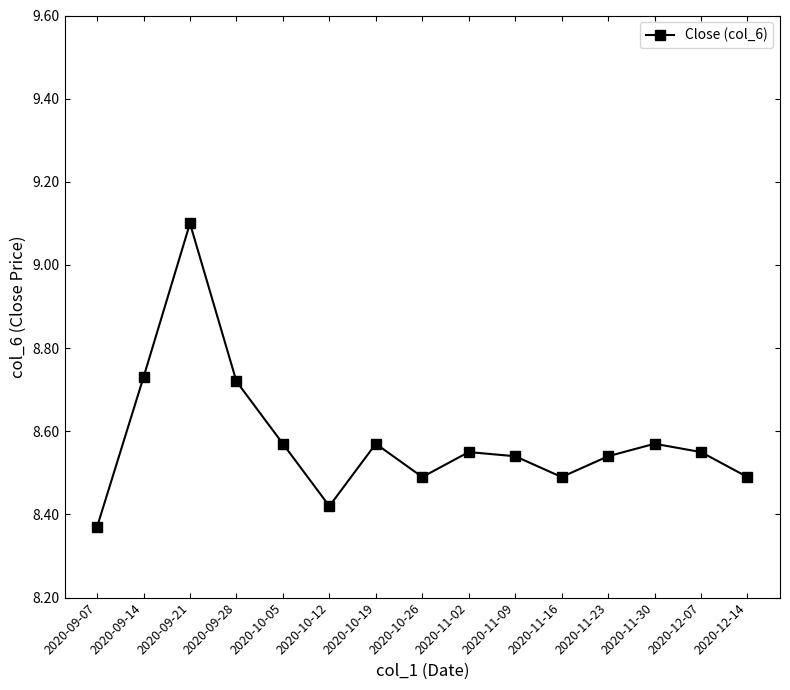

At which category does the data reach its first local valley?

2020-10-12